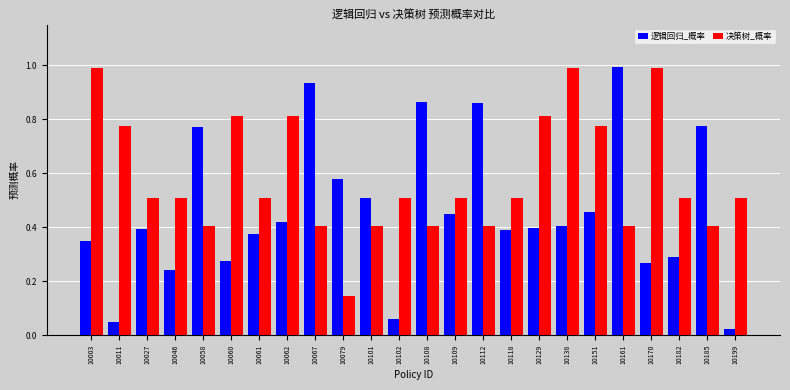

The value of 决策树_概率 at 10027 is 0.5. True or false?

True